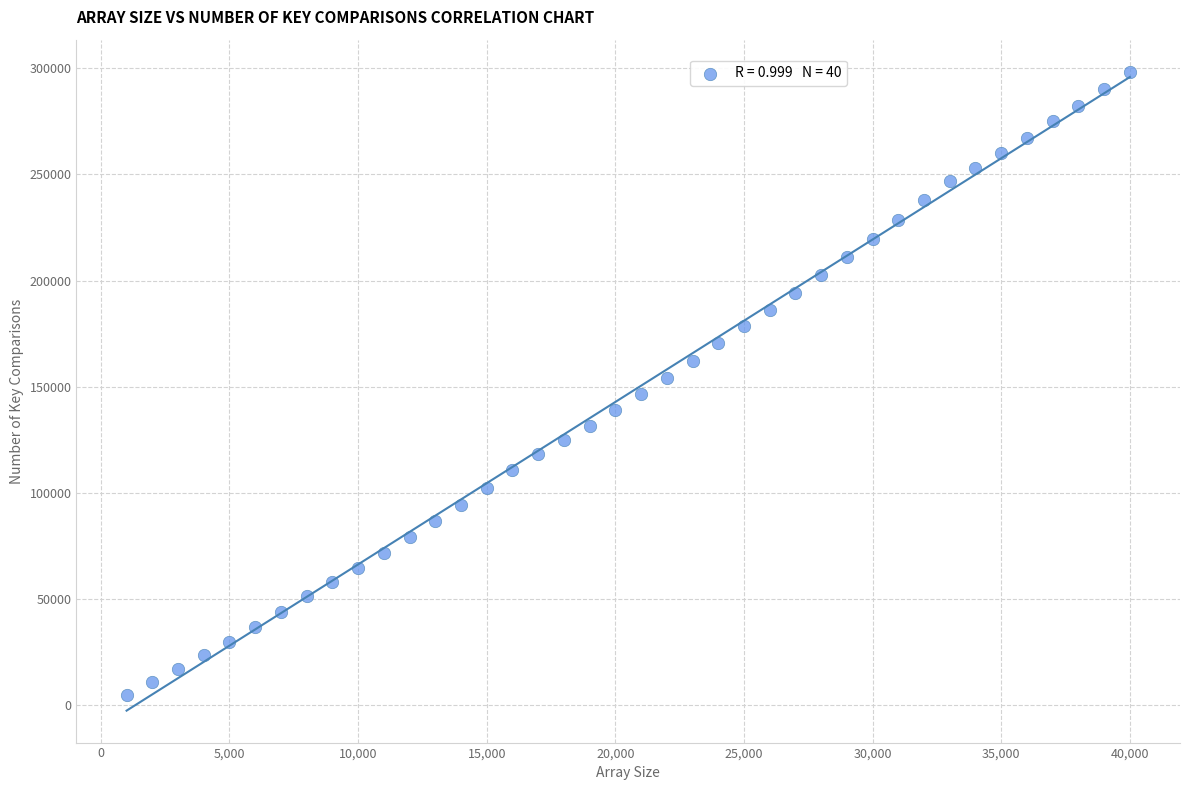

What is the range of X values (max minus min)?

39000